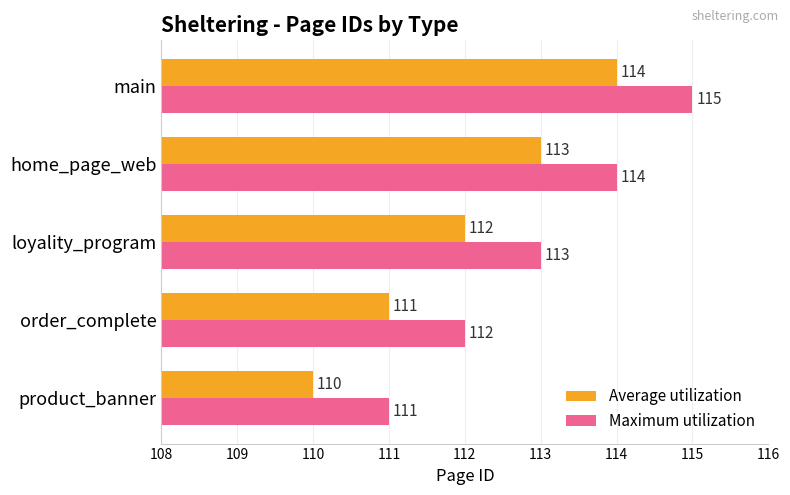

How many data points does each series have?

5